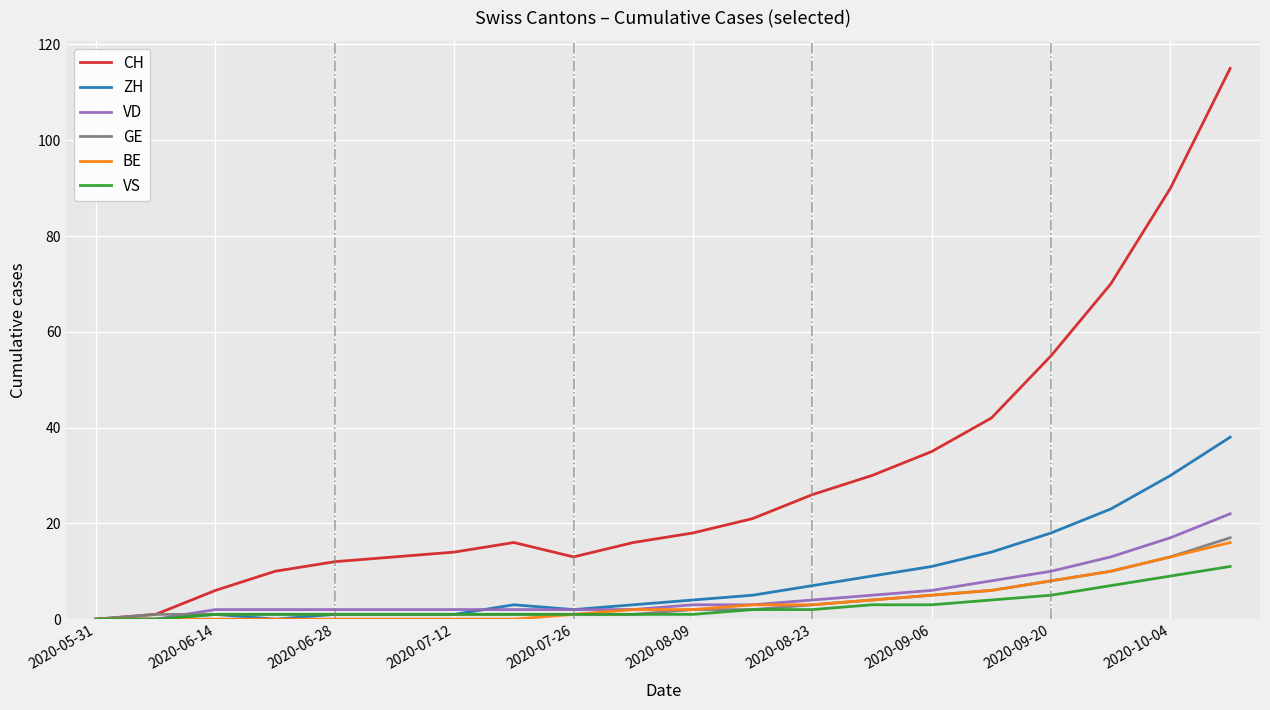

Reading left to right, extract all data points from this chart.

CH: 0	1	6	10	12	13	14	16	13	16	18	21	26	30	35	42	55	70	90	115
ZH: 0	0	1	0	1	1	1	3	2	3	4	5	7	9	11	14	18	23	30	38
VD: 0	0	2	2	2	2	2	2	2	2	3	3	4	5	6	8	10	13	17	22
GE: 0	1	1	1	1	1	1	1	1	1	2	2	3	4	5	6	8	10	13	17
BE: 0	0	0	0	0	0	0	0	1	2	2	3	3	4	5	6	8	10	13	16
VS: 0	0	1	1	1	1	1	1	1	1	1	2	2	3	3	4	5	7	9	11